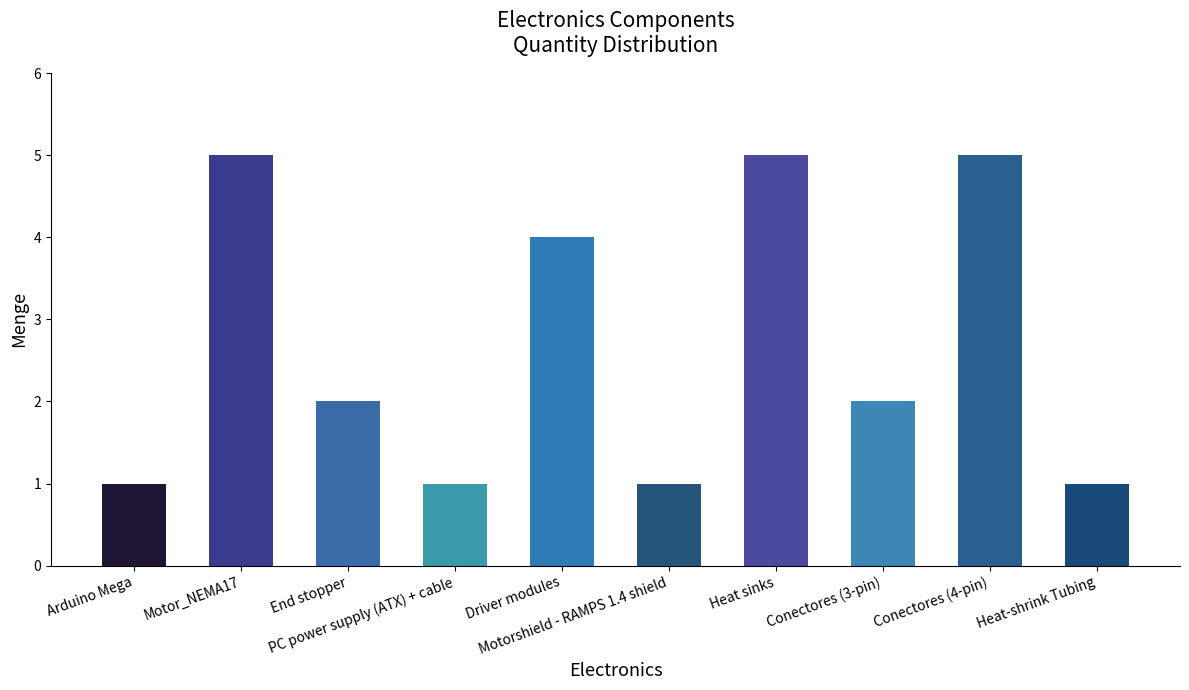

How many bars are there in total?

10